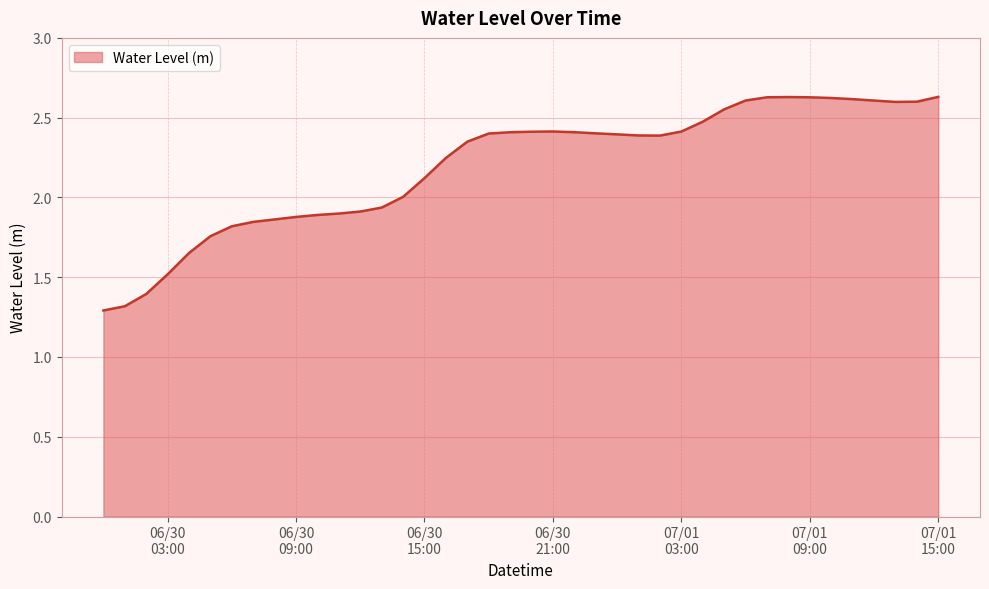

What is the minimum value shown in the chart?

1.3